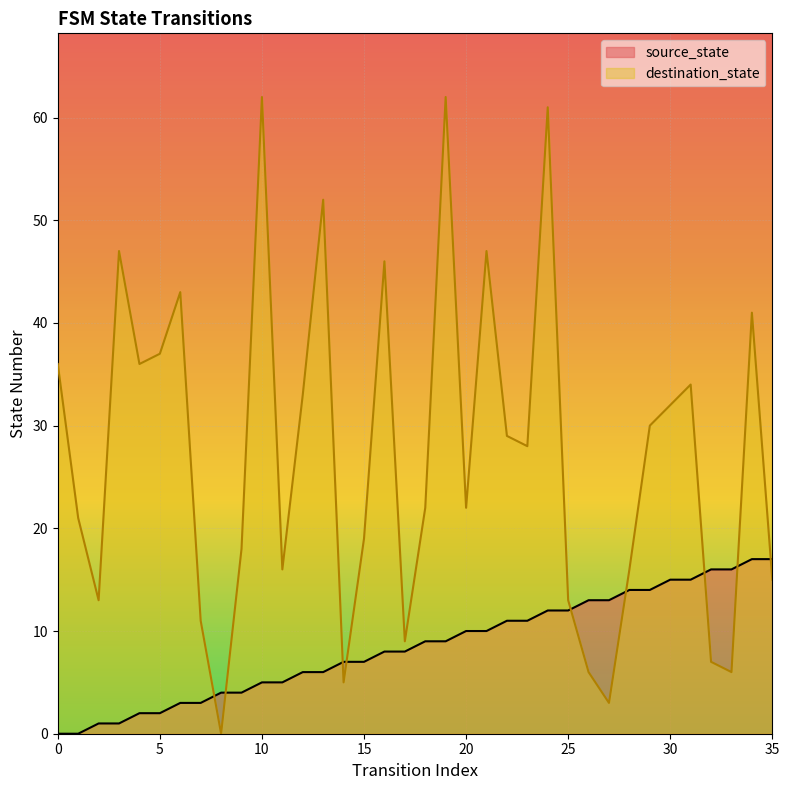

Which series reaches the maximum Y coordinate?

destination_state